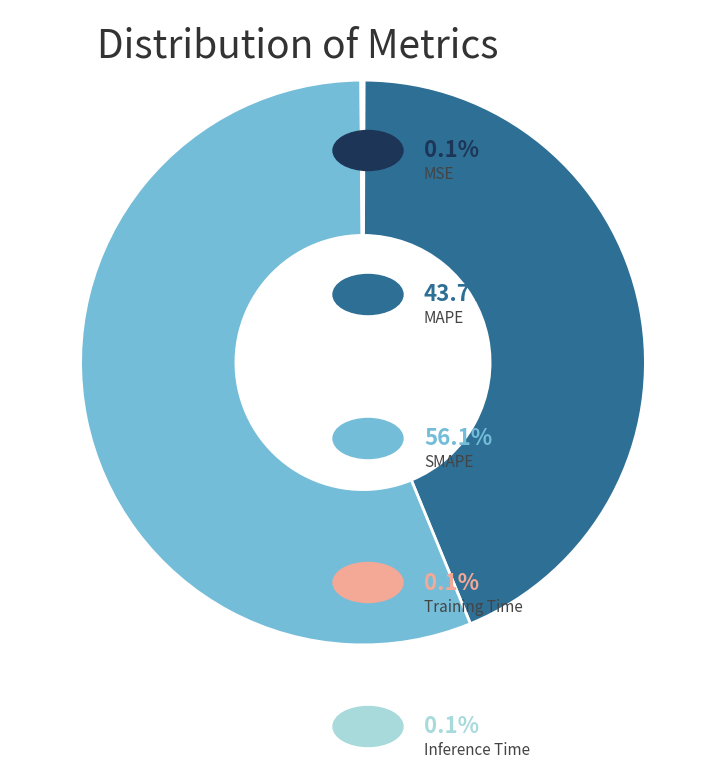

Is there a majority slice in this chart?

Yes